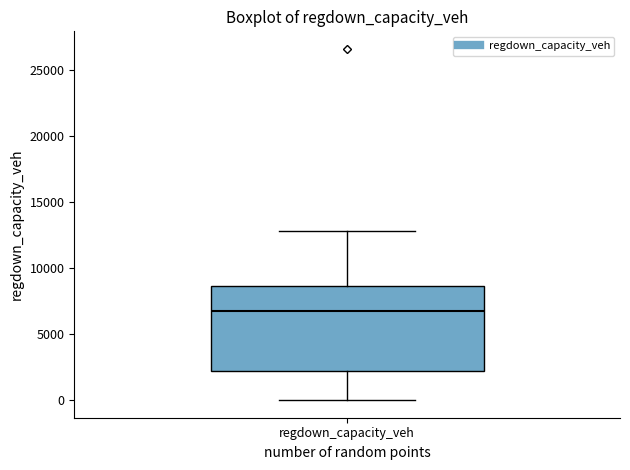

Read this box plot against the y-axis: the position of the median line, the range covered by the box, and the ends of both whiskers. The values are not printed on the chart, so give them approximately, as read against the axis.

median 7000, box 2000 to 8500, whiskers 0 to 13000